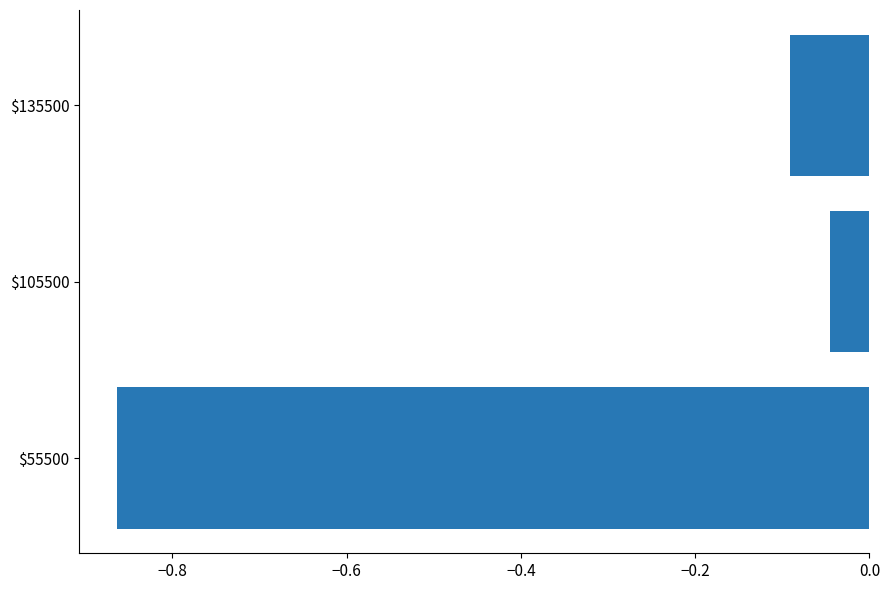

List the labels in order of value, smallest first.

$55500, $135500, $105500